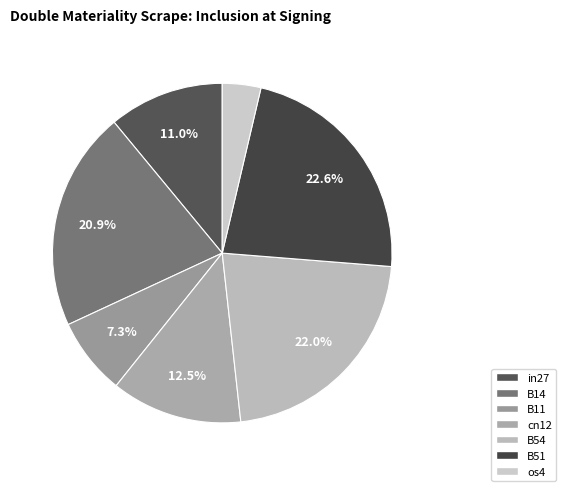

To the nearest percent, what portion does B51 represent?

23%